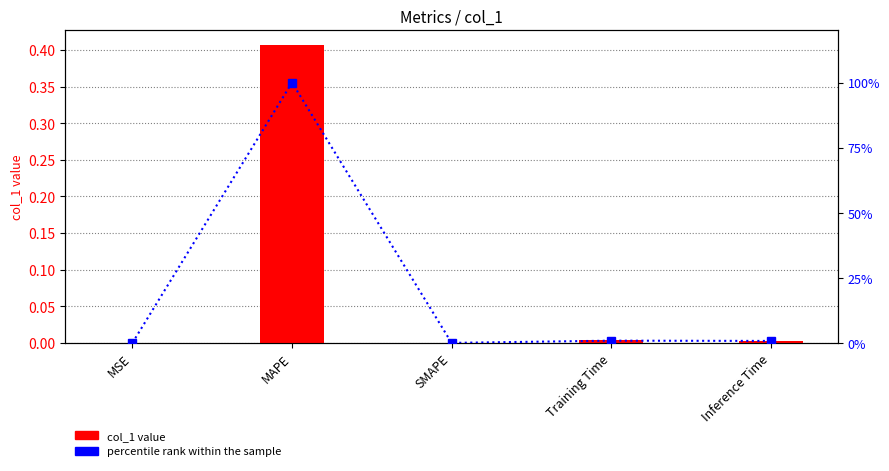

Is it true that percentile rank equals 0.0 at MSE?

False